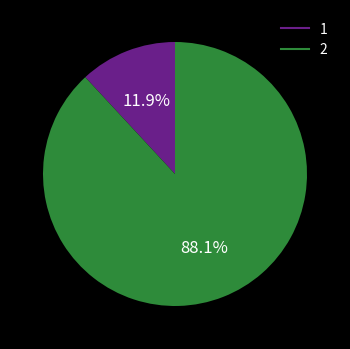

Rank the categories by value from highest to lowest.

2, 1